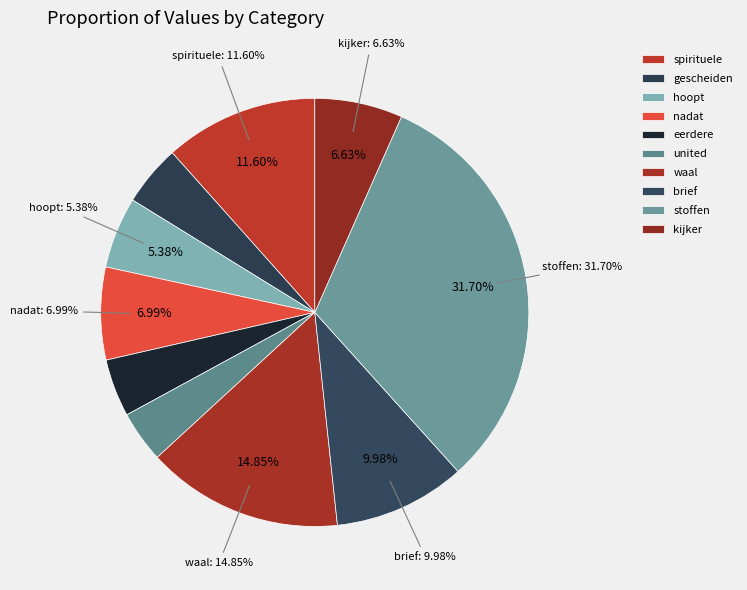

Rank the categories by value from lowest to highest.

united, eerdere, gescheiden, hoopt, kijker, nadat, brief, spirituele, waal, stoffen